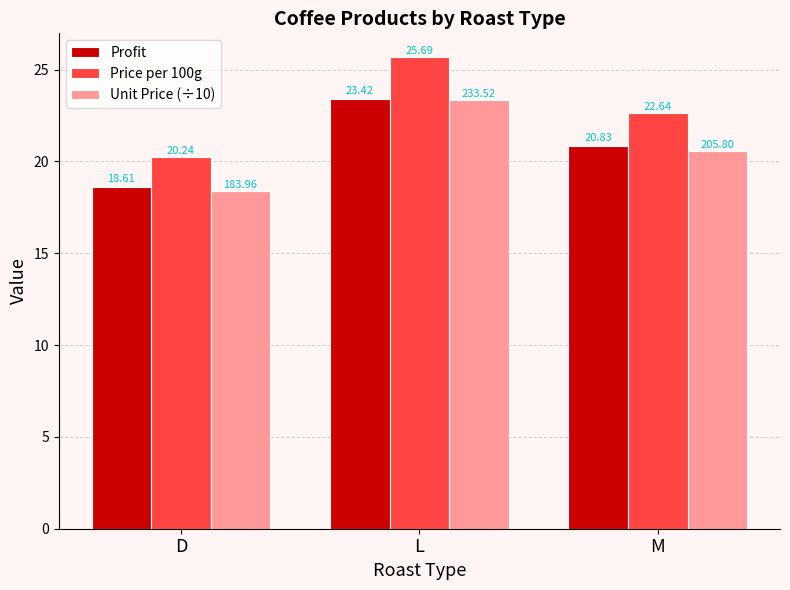

Which label corresponds to the largest value in the chart?

L